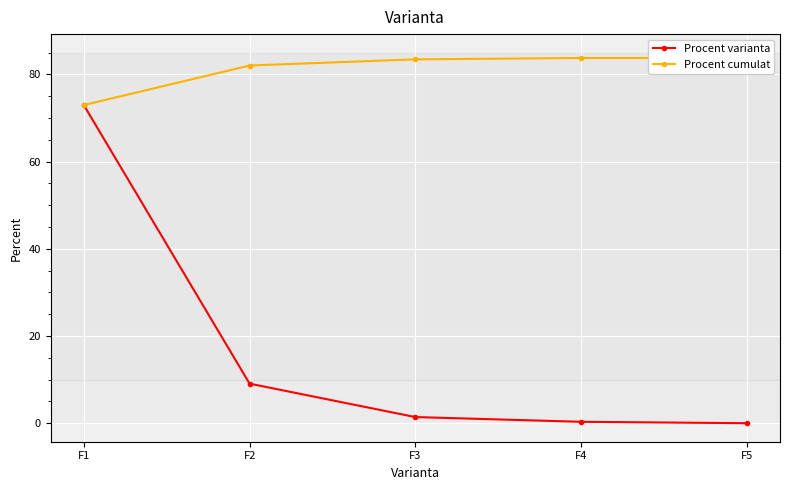

True or false: Procent cumulat and Procent varianta intersect in this chart.

False